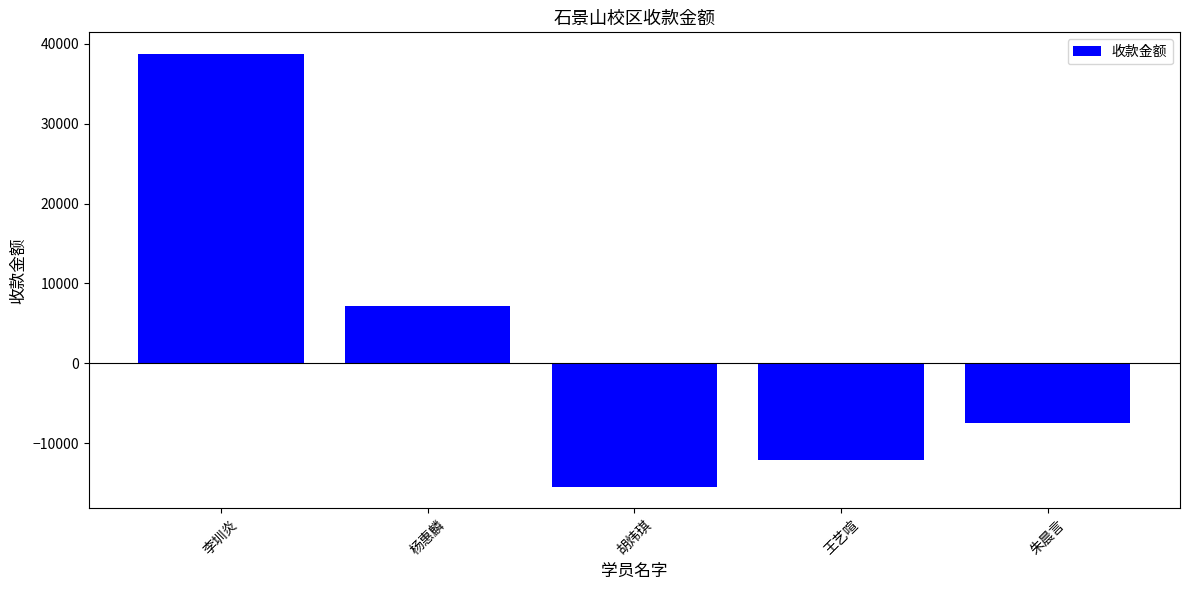

Rank the categories by value from lowest to highest.

胡炜琪, 王艺喧, 朱晨言, 杨惠麟, 李圳炎